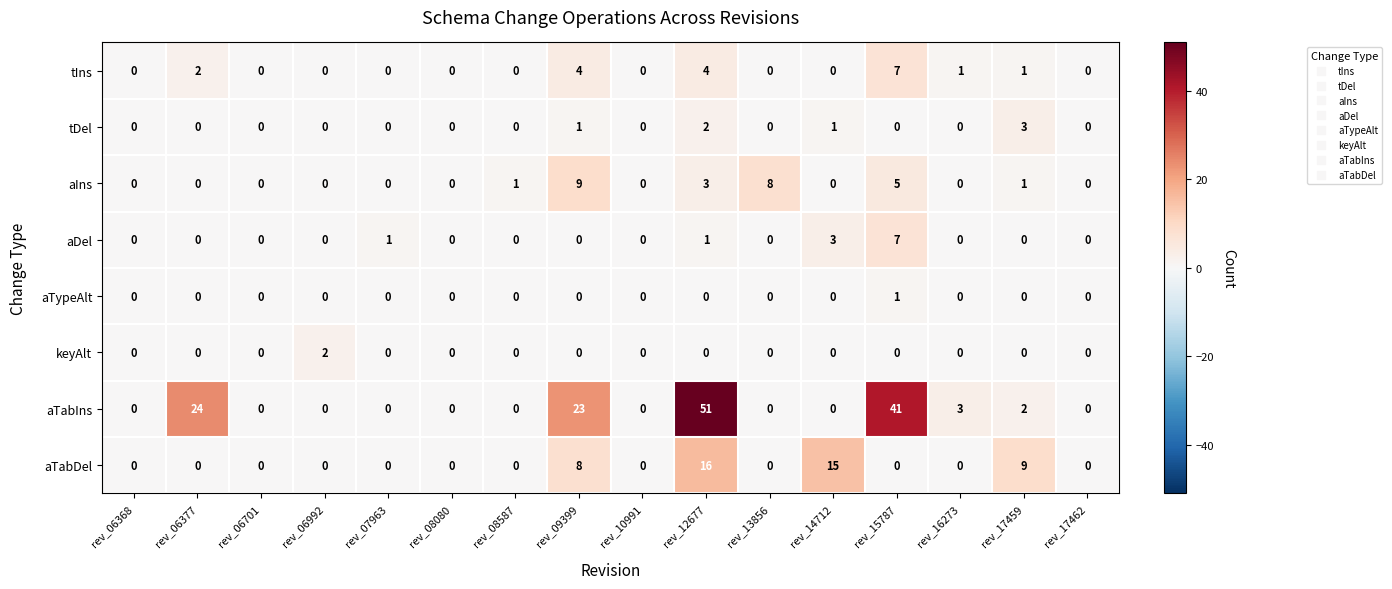

What is the spread (max minus min) of values at rev_09399?

23